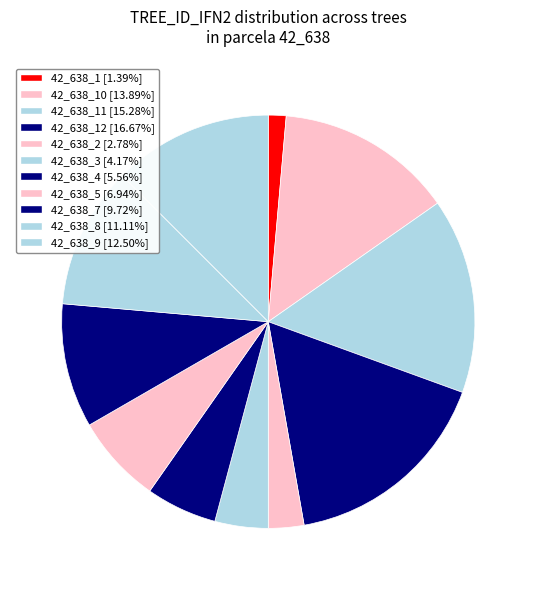

Does any single category account for the majority?

No